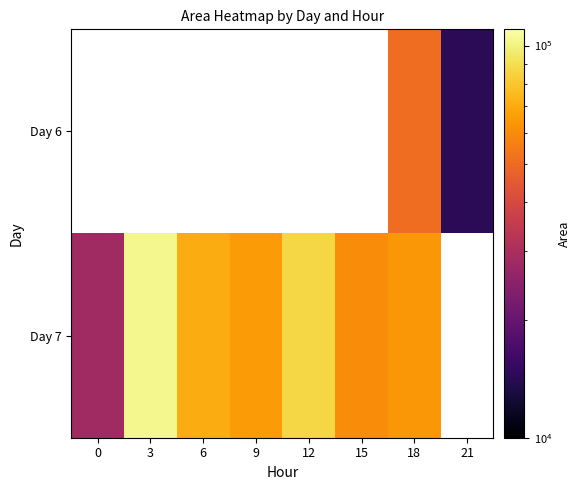

Rank the series by their average value, from lowest to highest.

Day 6, Day 7